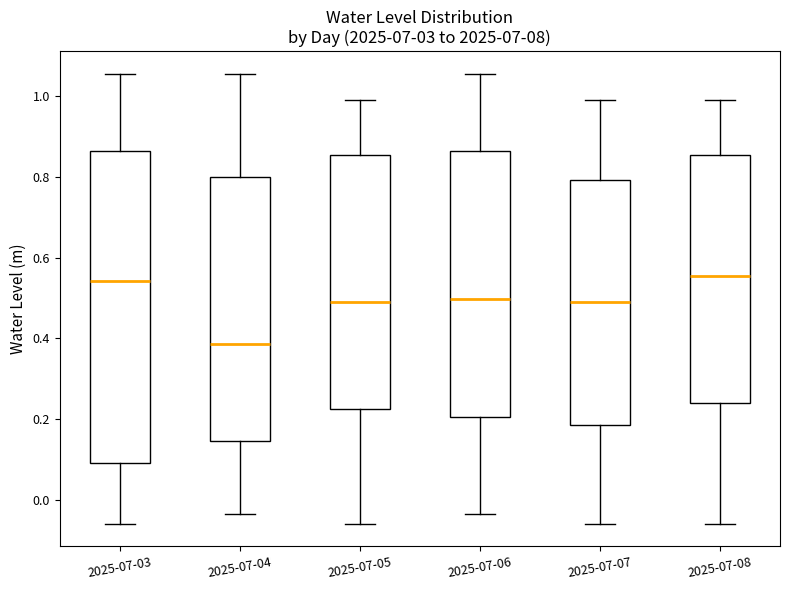

Reading left to right, transcribe this box plot: for each box, give where its median line is, the range the box spans, and where its two whiskers end, as read against the y-axis. The values are not printed on the chart, so give them approximately, as read against the axis.

2025-07-03: median 0.54, box 0.10 to 0.86, whiskers -0.06 to 1.06
2025-07-04: median 0.38, box 0.14 to 0.80, whiskers -0.04 to 1.06
2025-07-05: median 0.50, box 0.22 to 0.86, whiskers -0.06 to 0.98
2025-07-06: median 0.50, box 0.20 to 0.86, whiskers -0.04 to 1.06
2025-07-07: median 0.50, box 0.18 to 0.80, whiskers -0.06 to 0.98
2025-07-08: median 0.56, box 0.24 to 0.86, whiskers -0.06 to 0.98